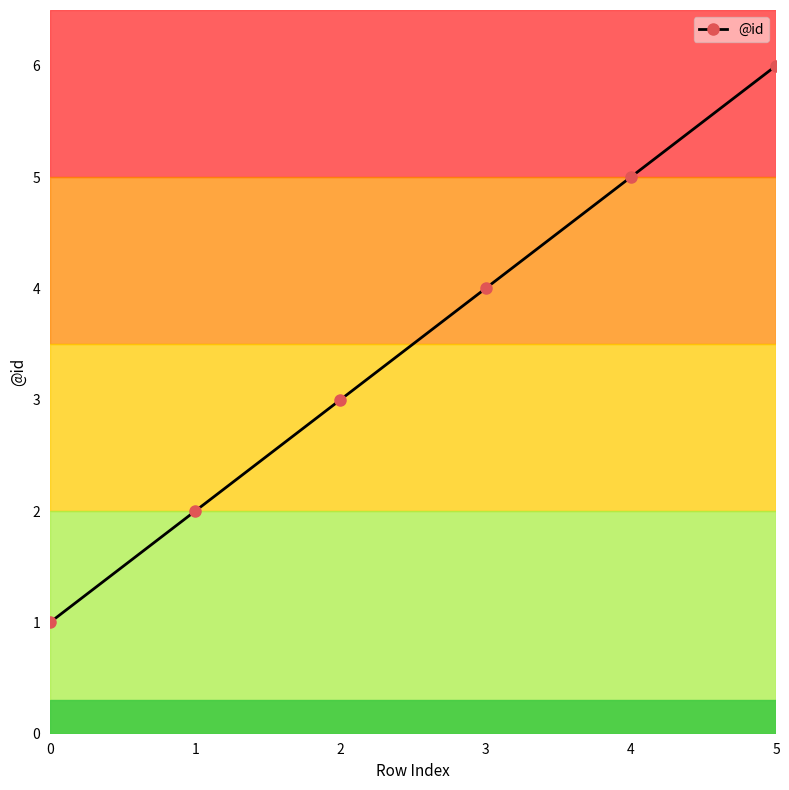

True or false: the data has more than 1 interior local peaks.

False